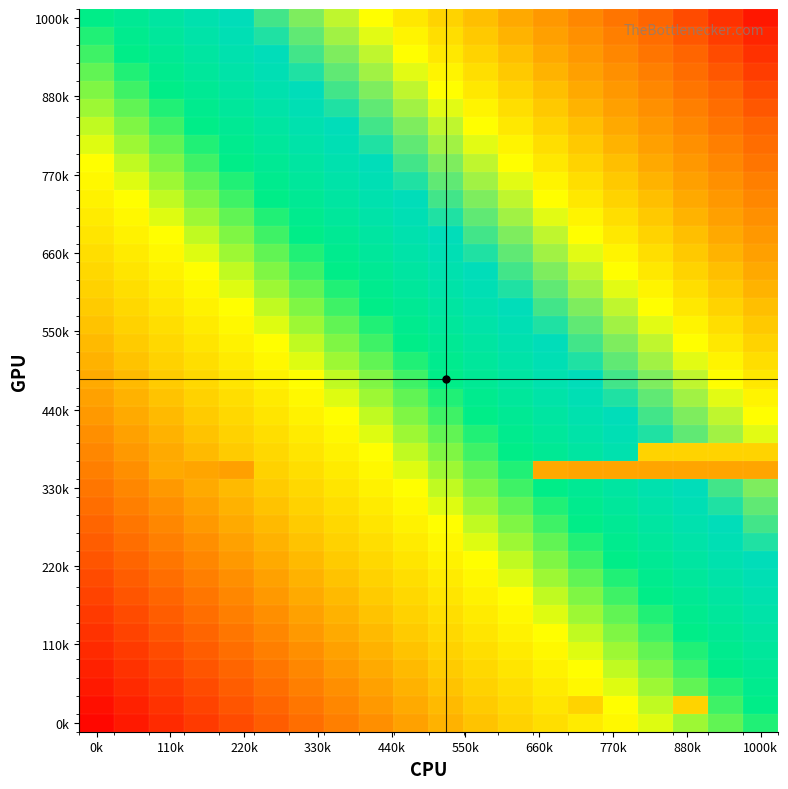

How many data points does each series have?

20